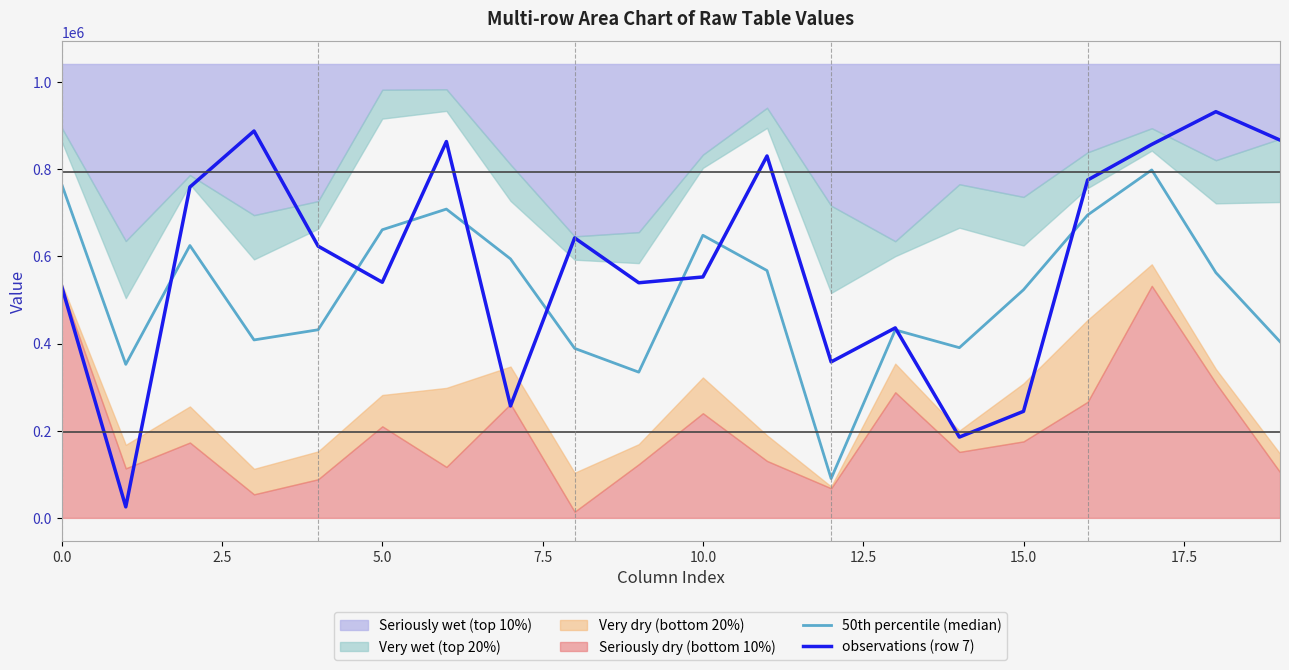

What is the highest value of the observations (row 7) series?

931421.0